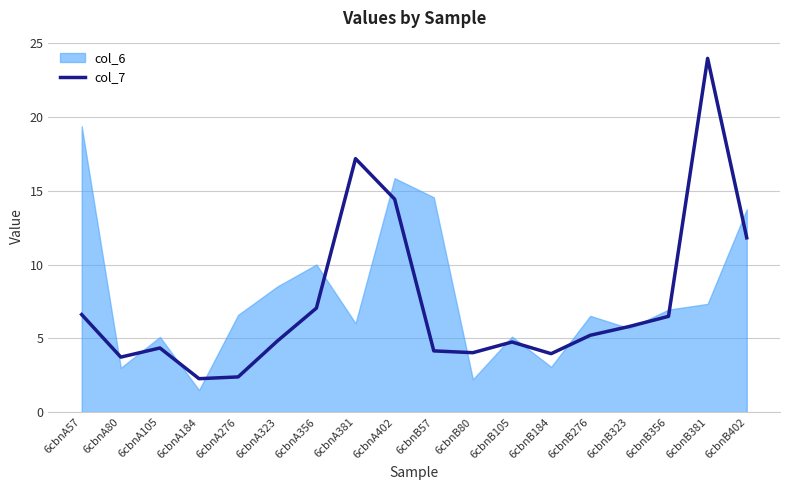

What is the lowest value of the col_7 series?

2.3